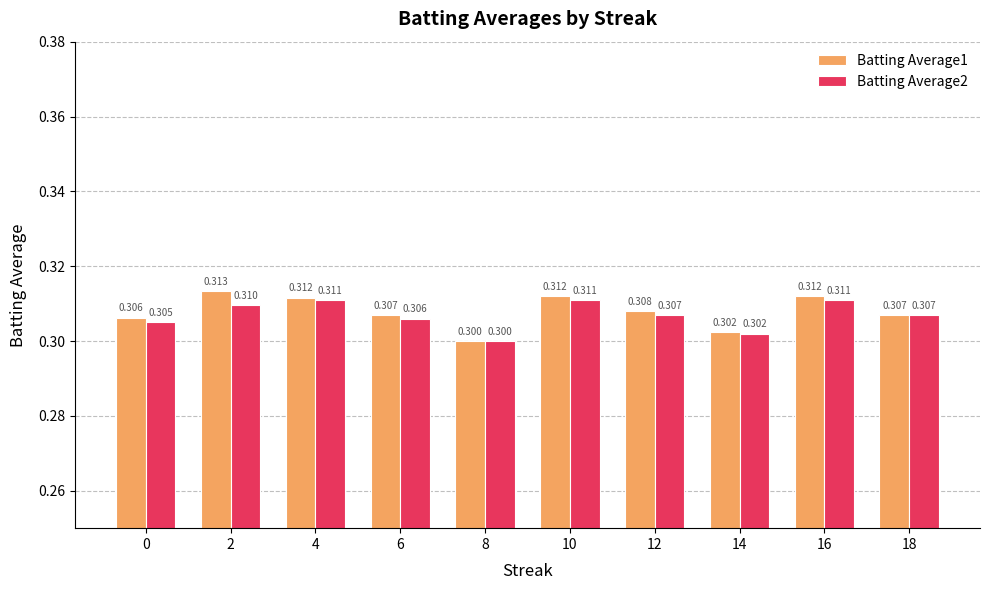

Is the value of Batting Average2 at 8 greater than the value of Batting Average1 at 6?

No